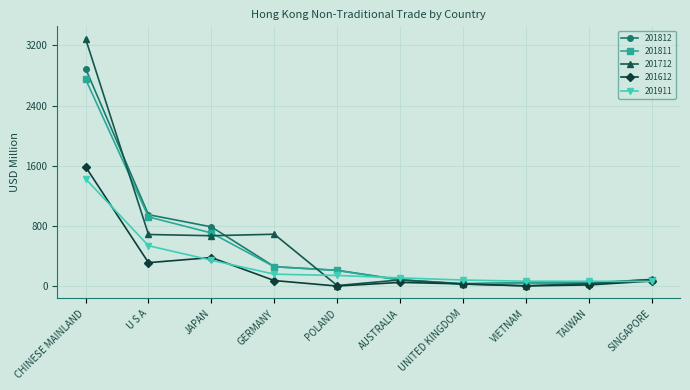

What is the label of the 6th point from the right?

POLAND